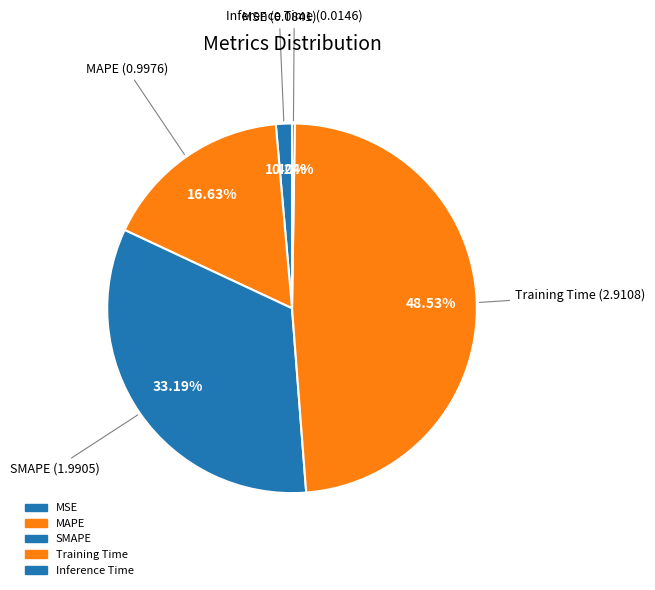

Does SMAPE represent more than half of the total?

No